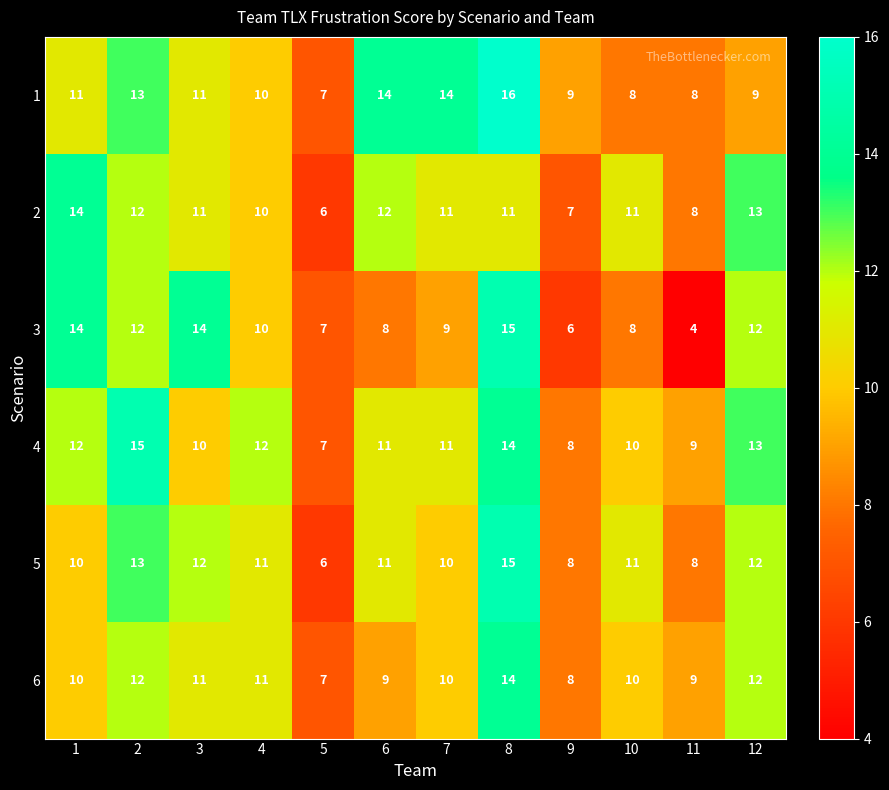

Which series has the widest spread of values?

3